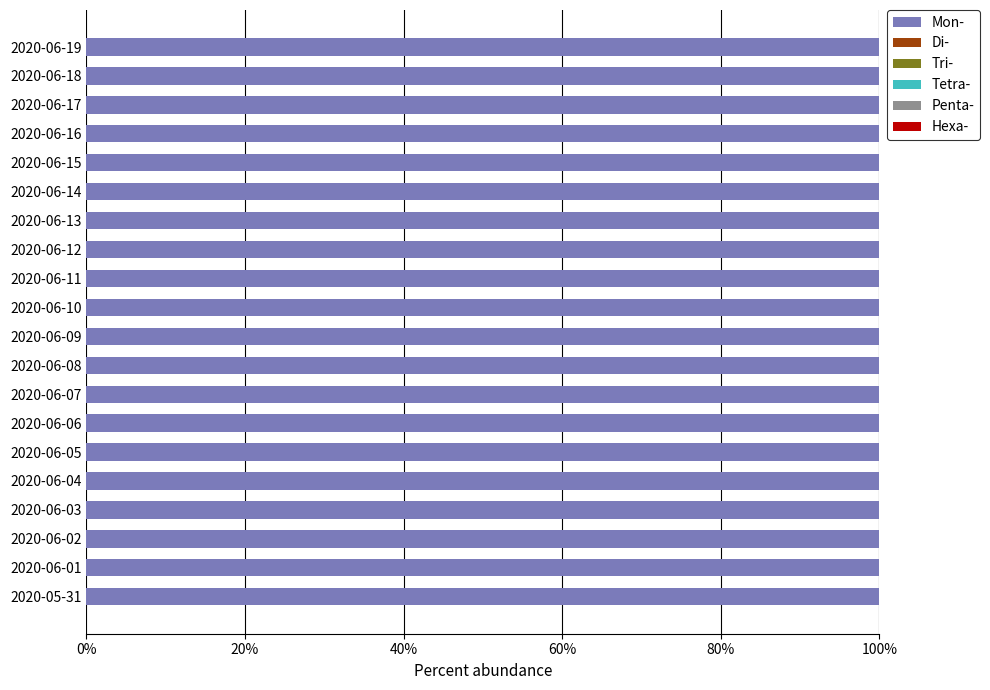

The value of Mon- at 2020-06-01 is 52.0. True or false?

False